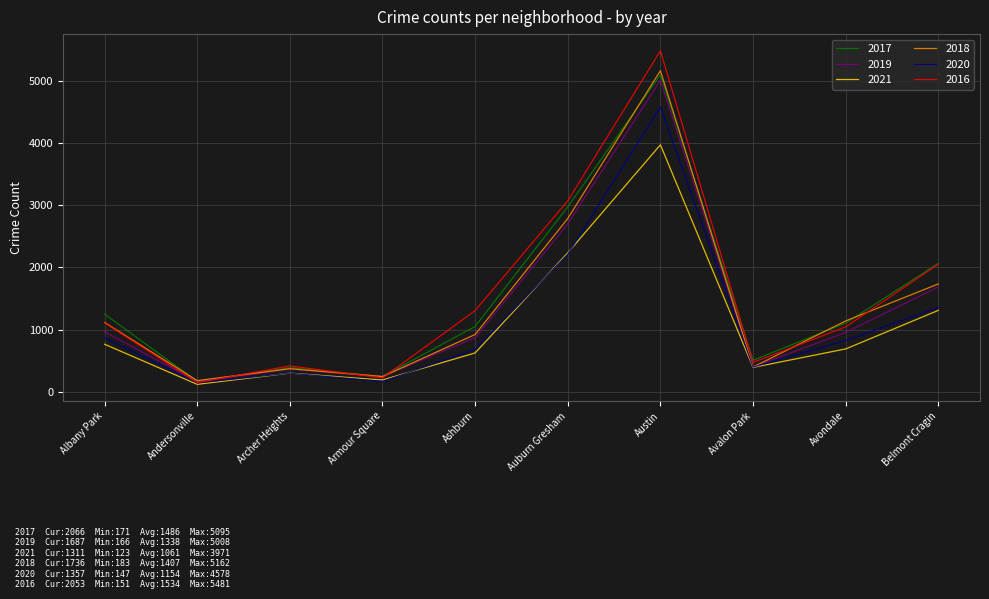

Which category has the highest value in the 2017 series?

Austin